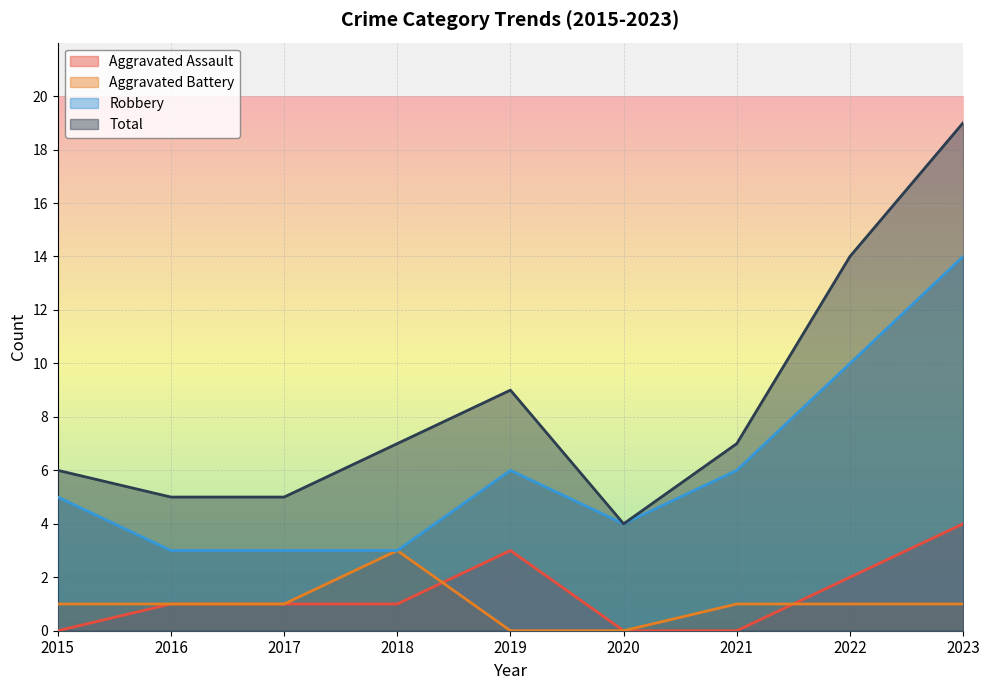

In Total, how many points are lower than both neighbors (excluding endpoints)?

1